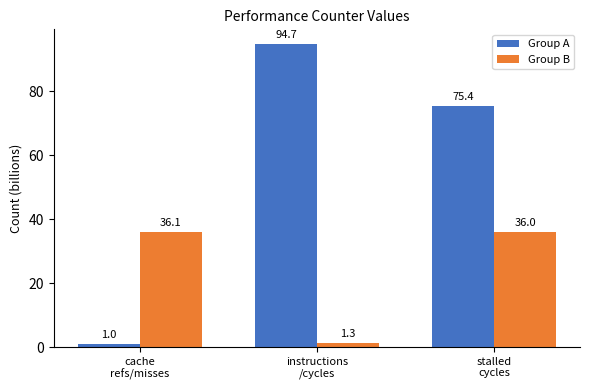

What is the label of the 2nd bar from the right?

instructions
/cycles